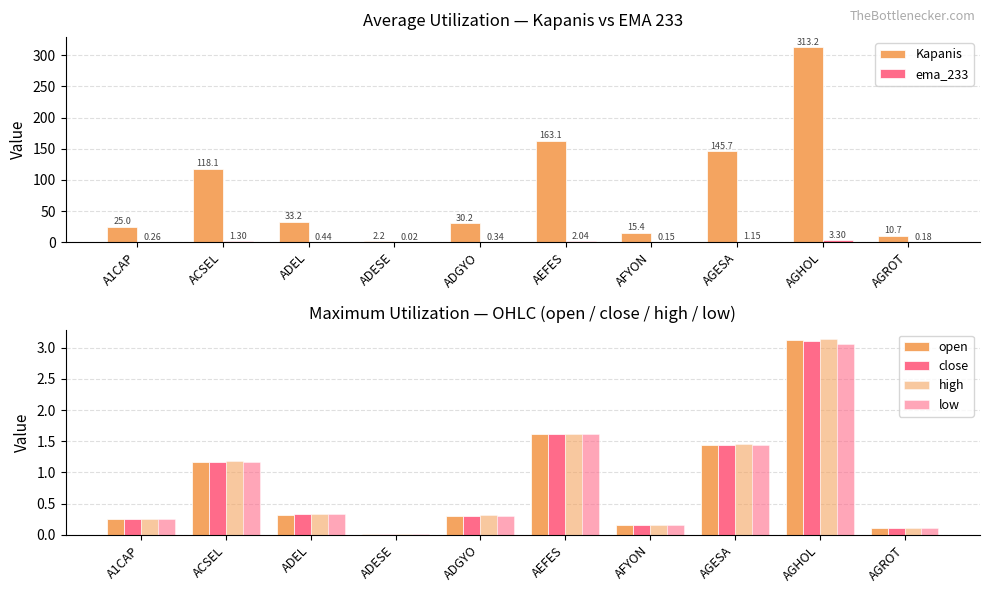

At which label does low reach its peak?

AGHOL